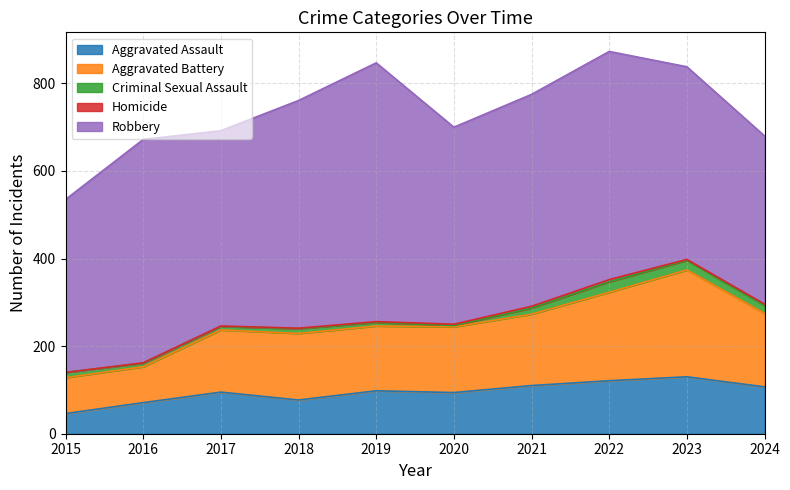

At how many categories does at least one series exceed 123?

10